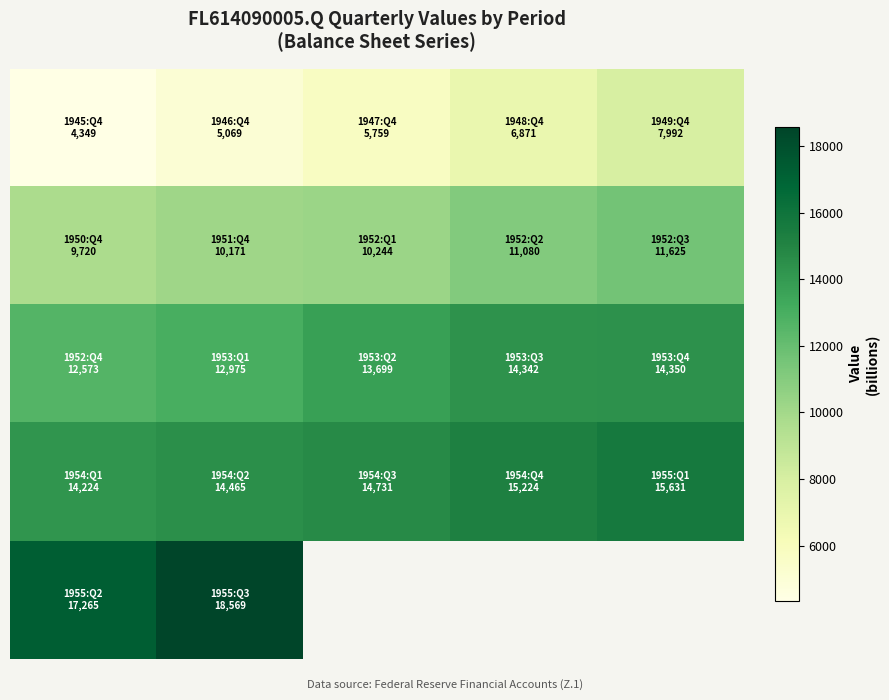

What is the greatest value displayed?

18569.0